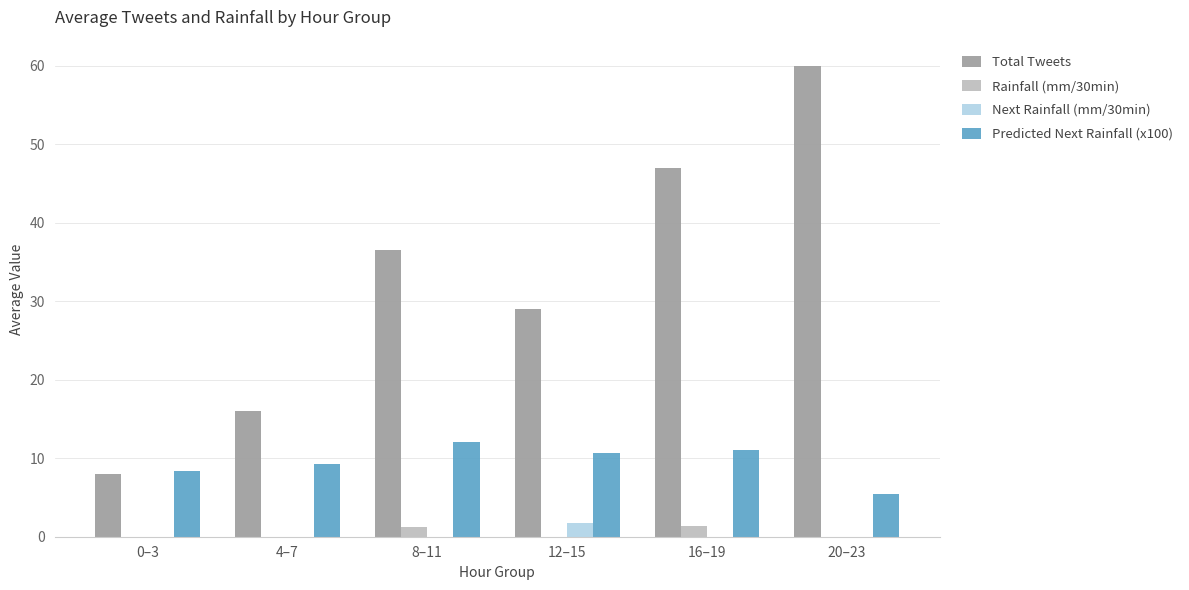

At which label is Predicted Next Rainfall (x100) closest to 8?

0–3